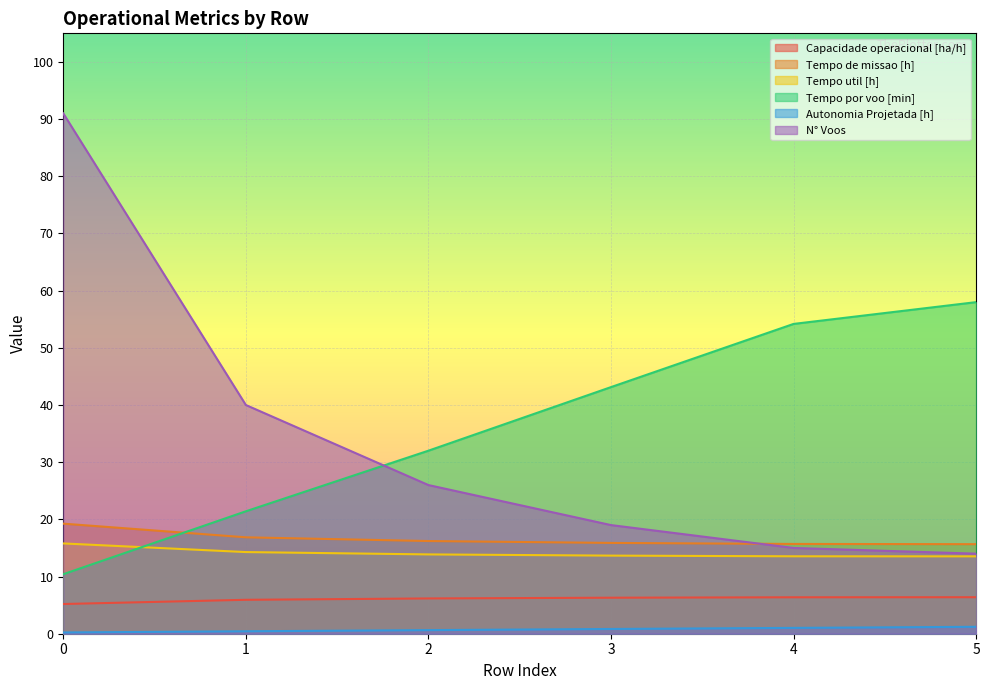

What is the minimum value shown in the chart?

0.2